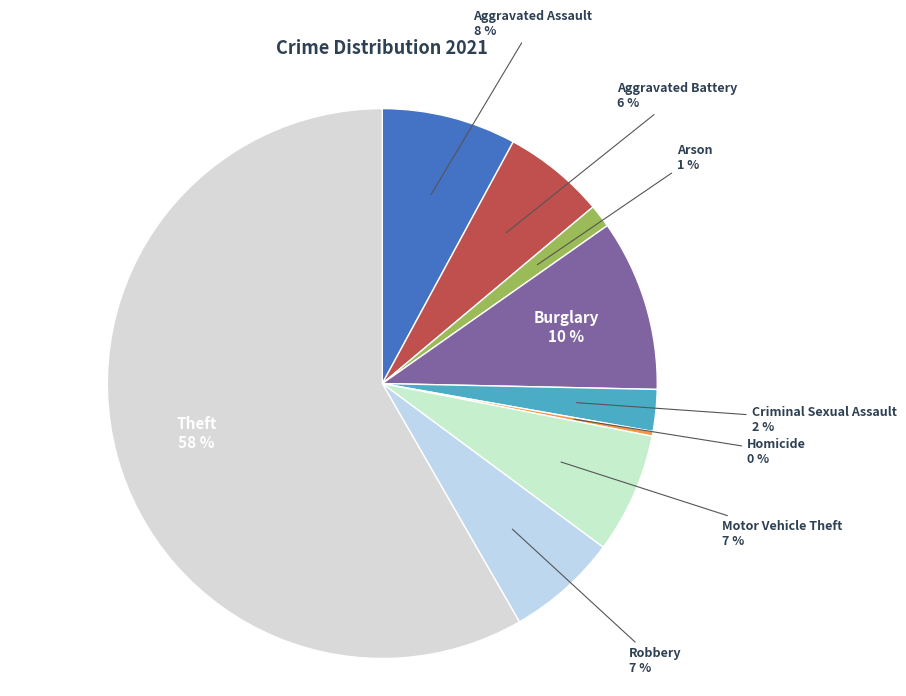

Which slice is the largest?

Theft